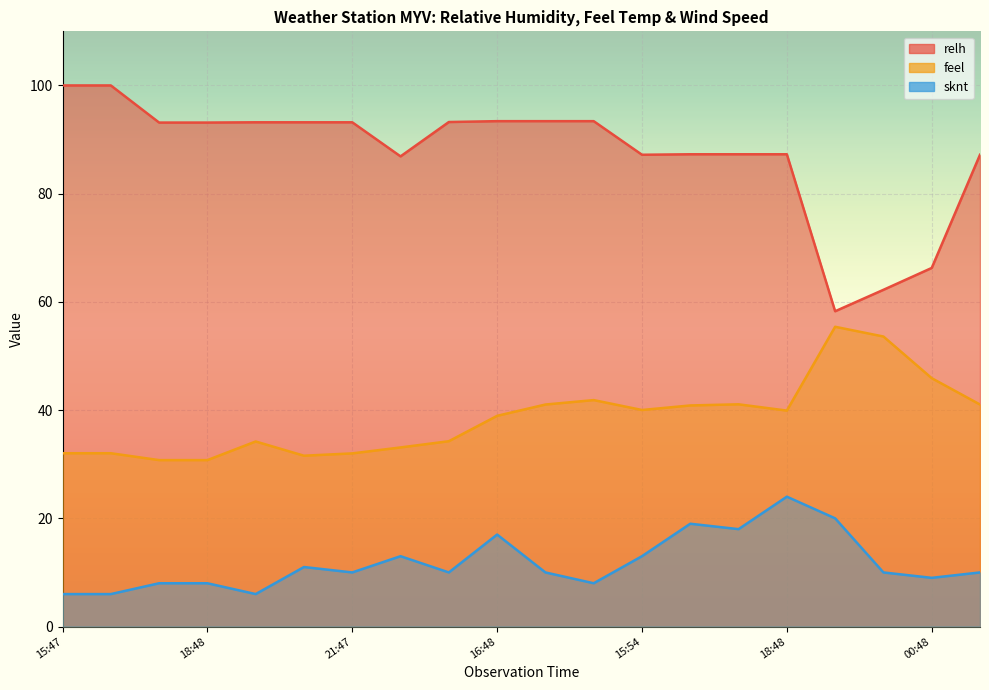

Is it true that sknt equals 6.0 at 1996-12-20 16:48?

True